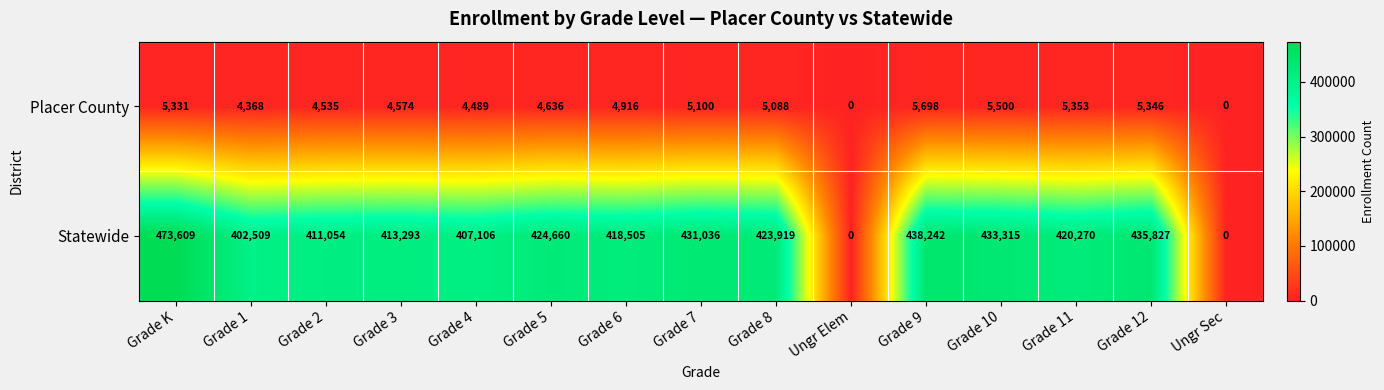

True or false: Placer County has a value of 4574 at Grade 3.

True